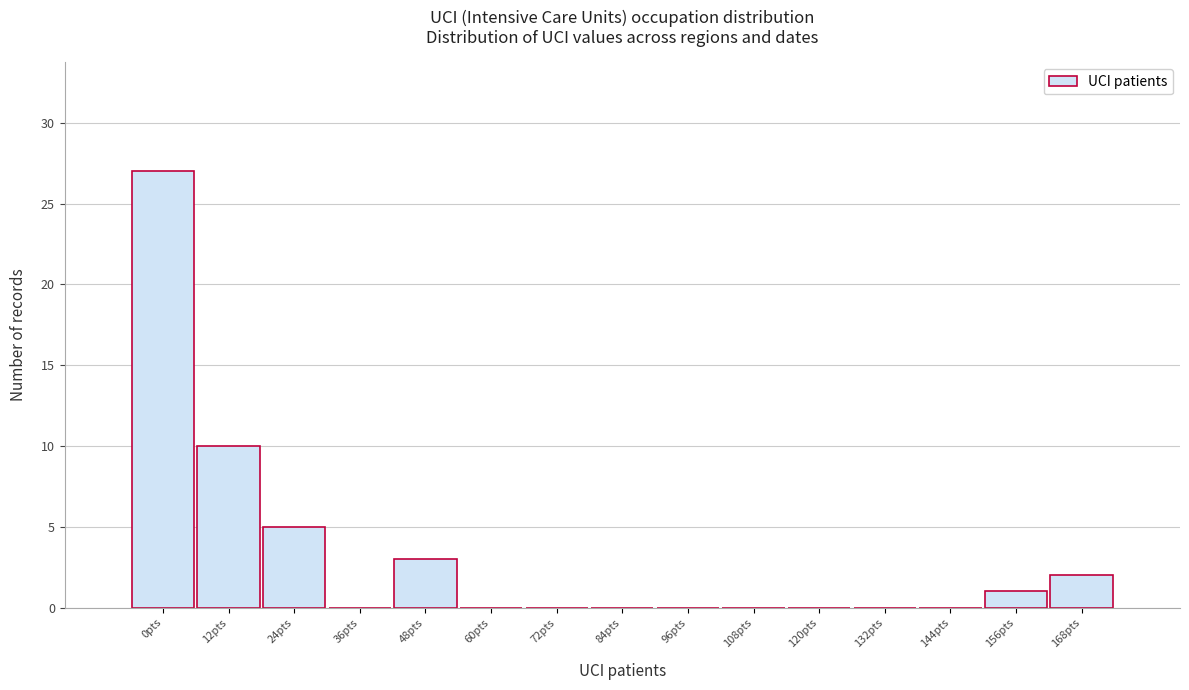

Reading left to right, extract all data points from this chart.

0pts=27	12pts=10	24pts=5	36pts=0	48pts=3	60pts=0	72pts=0	84pts=0	96pts=0	108pts=0	120pts=0	132pts=0	144pts=0	156pts=1	168pts=2